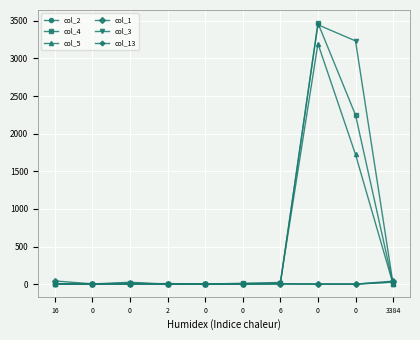

Count the number of categories in the chart.

10